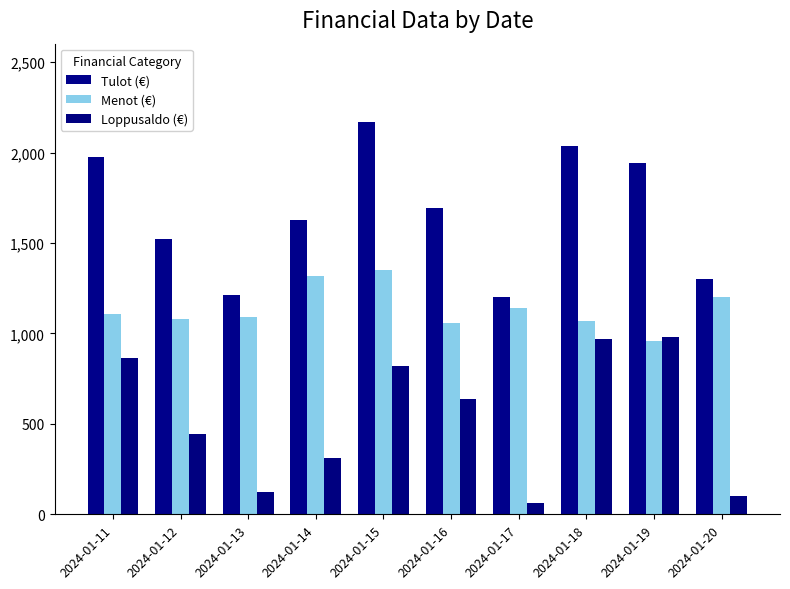

What is the value of the Menot (€) bar at the 10th from the left?

1203